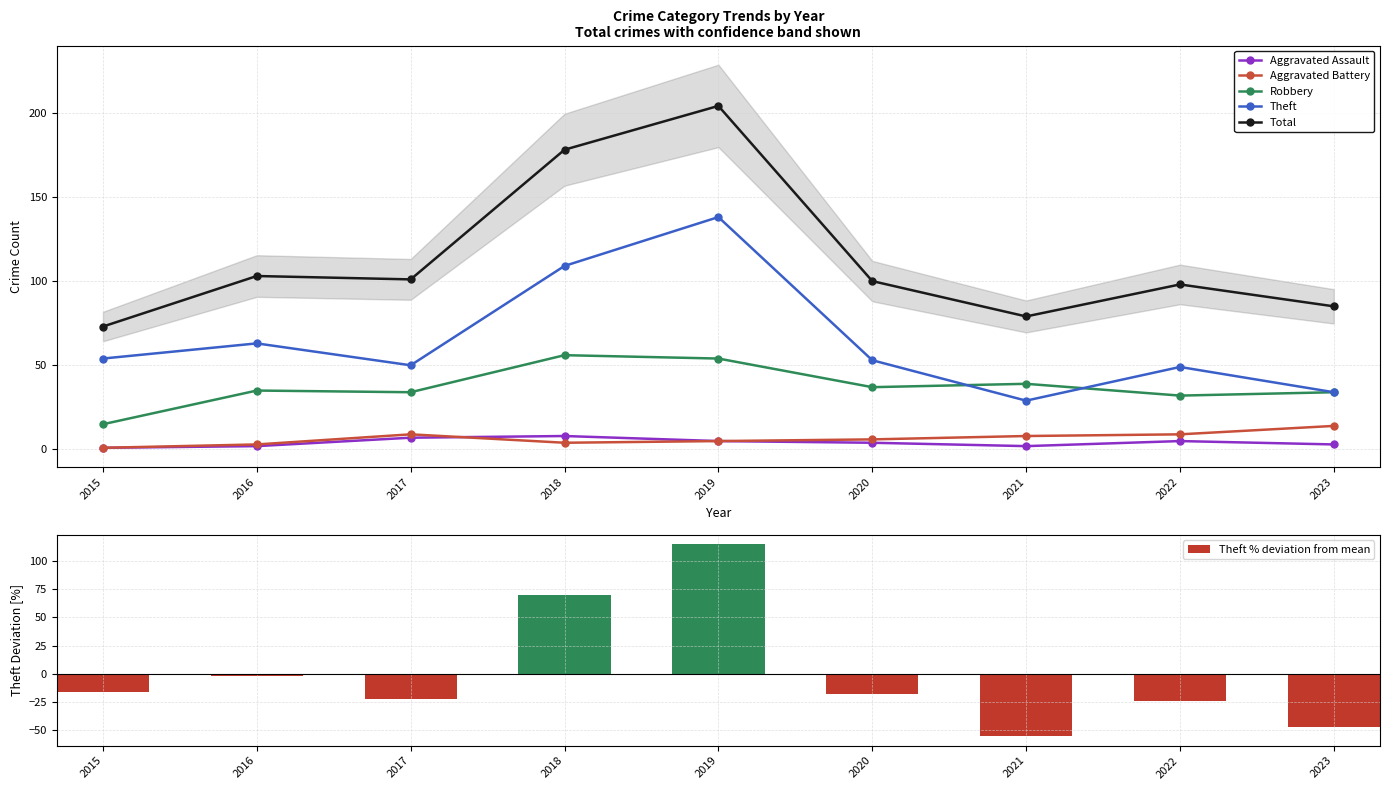

How many distinct data groups are displayed?

6